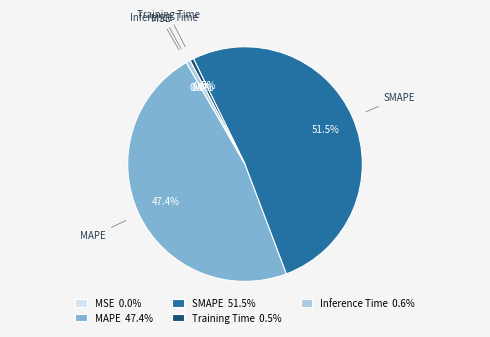

Which slice represents more than half of the pie?

SMAPE